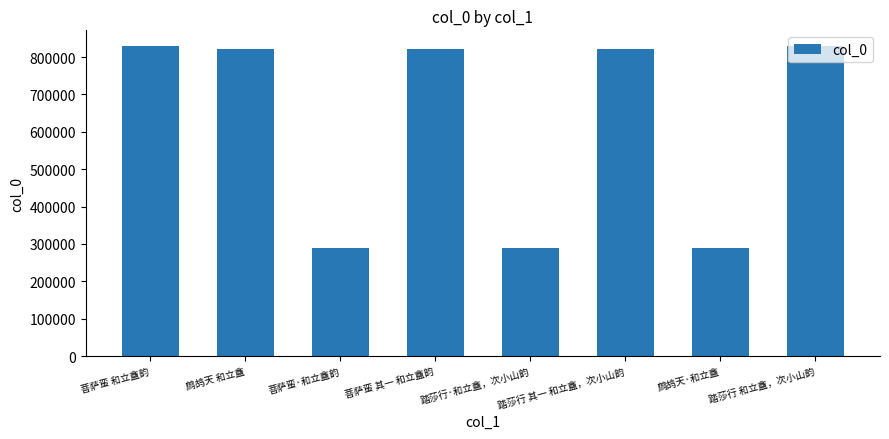

How many data points does each series have?

8